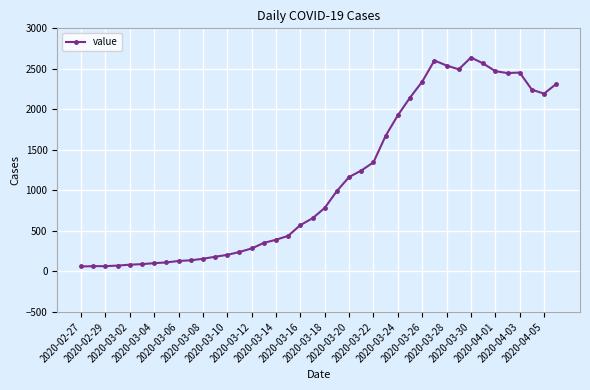

True or false: the data has more than 0 interior local peaks.

True